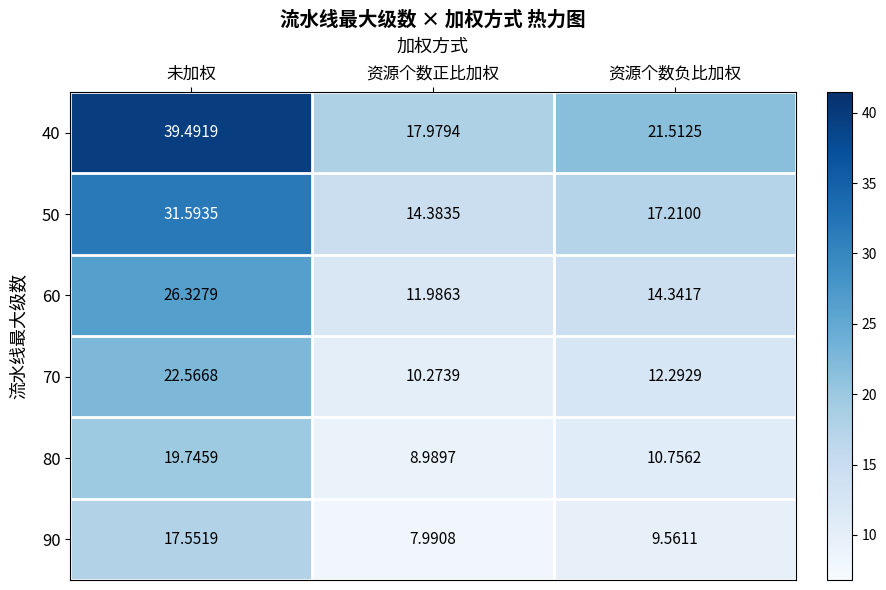

What is the maximum value shown in the chart?

39.5